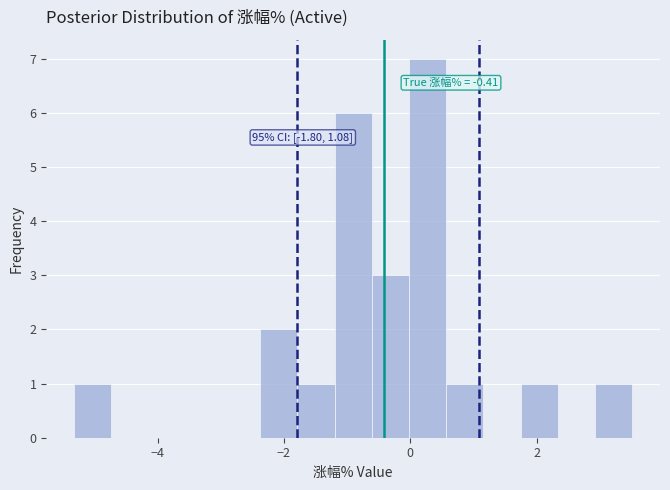

Read against the x-axis, roughly where is the centre of the tallest bar?

0.2